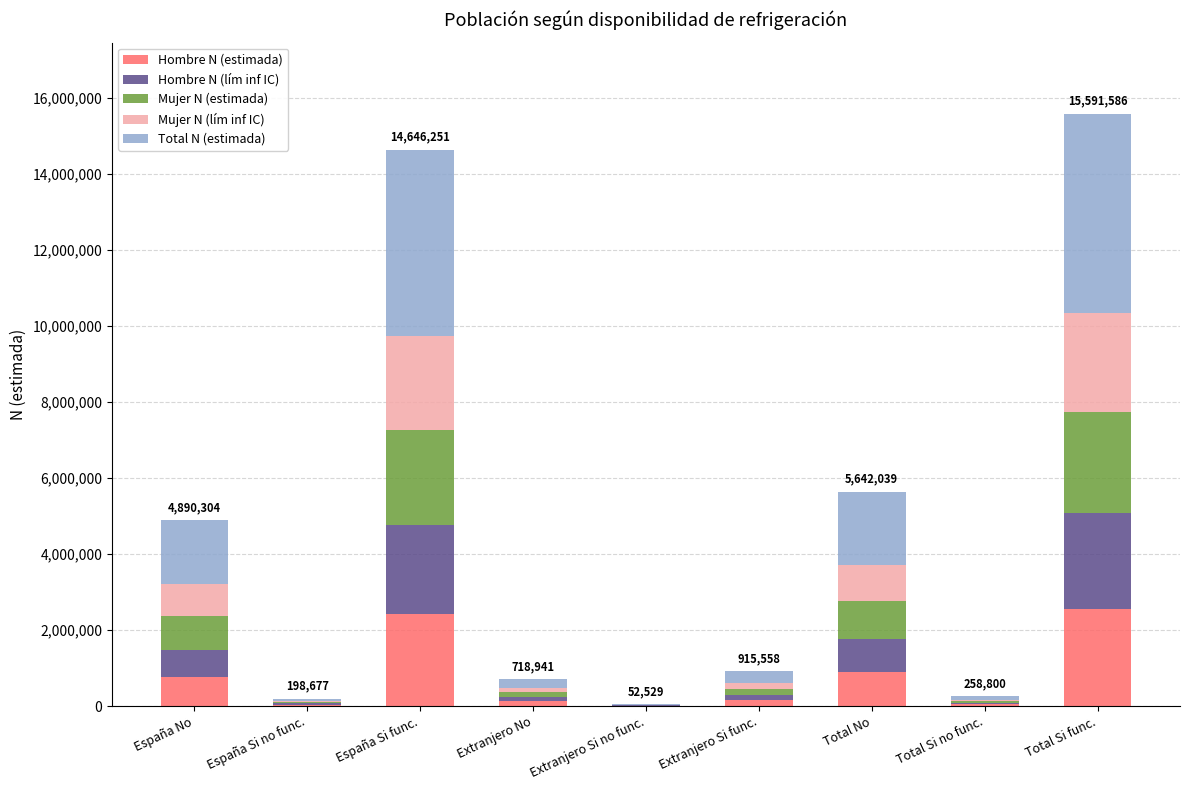

What is the highest value of the Hombre N (estimada) series?

2568534